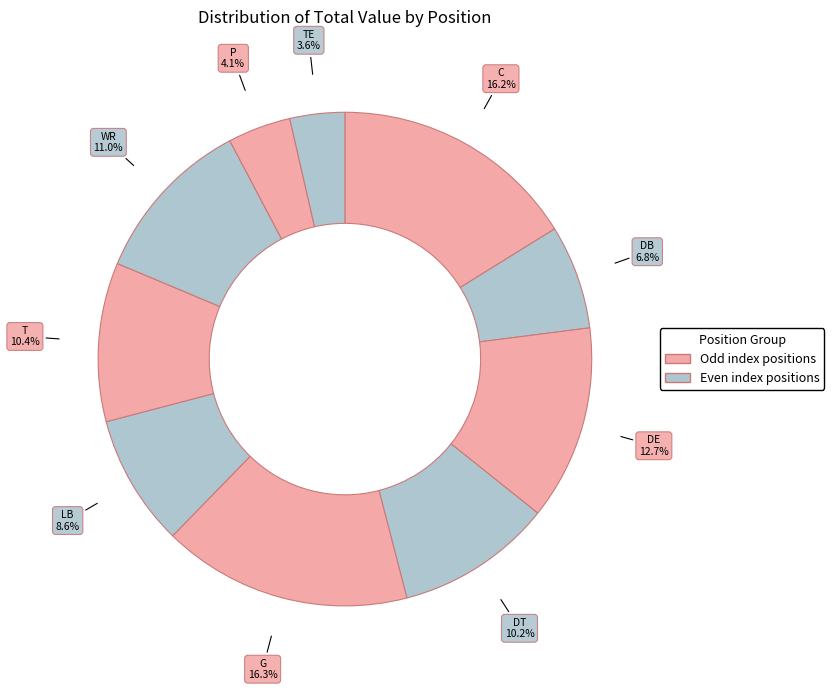

Combined, do DE and LB account for over 50%?

No